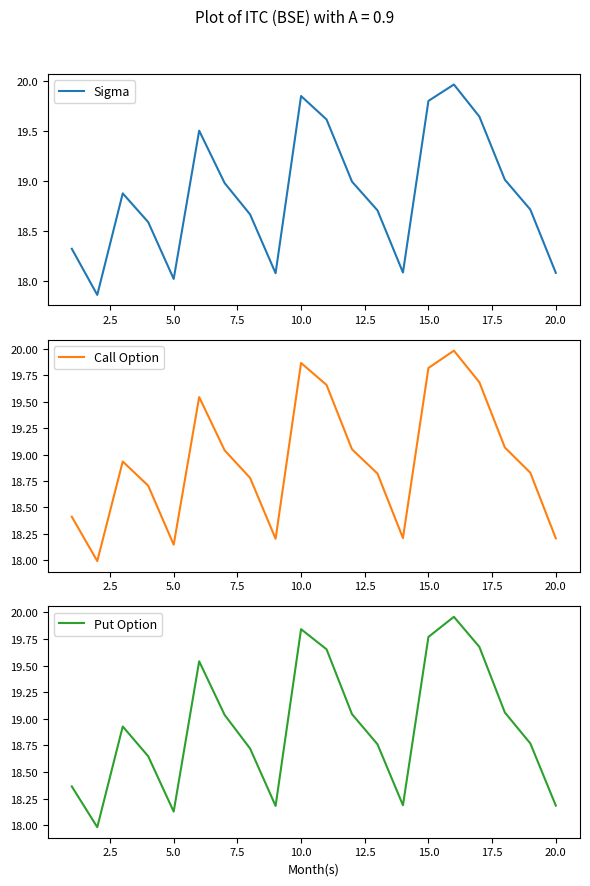

In Call Option, how many points are lower than both neighbors (excluding endpoints)?

4